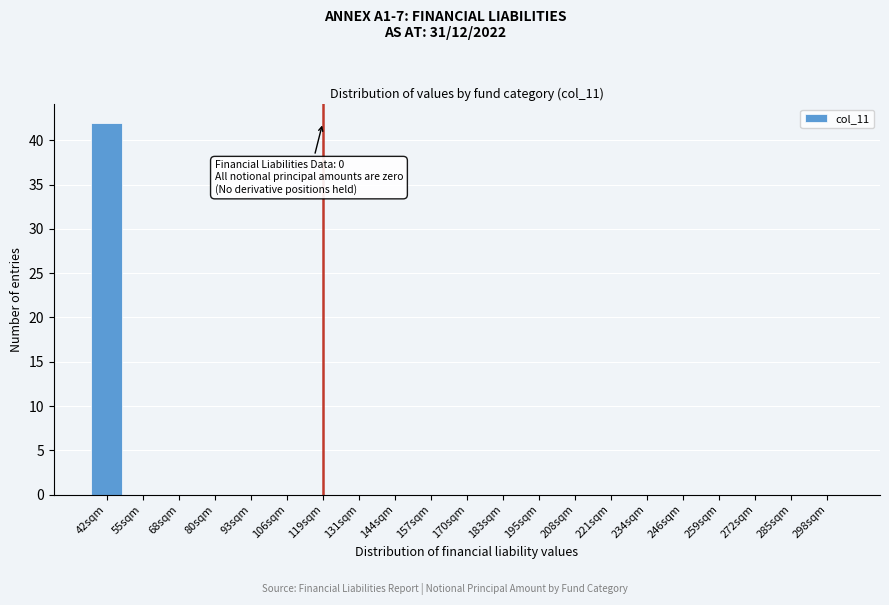

Reading left to right, transcribe all the data shown in this chart.

42sqm=42	55sqm=0	68sqm=0	80sqm=0	93sqm=0	106sqm=0	119sqm=0	131sqm=0	144sqm=0	157sqm=0	170sqm=0	183sqm=0	195sqm=0	208sqm=0	221sqm=0	234sqm=0	246sqm=0	259sqm=0	272sqm=0	285sqm=0	298sqm=0